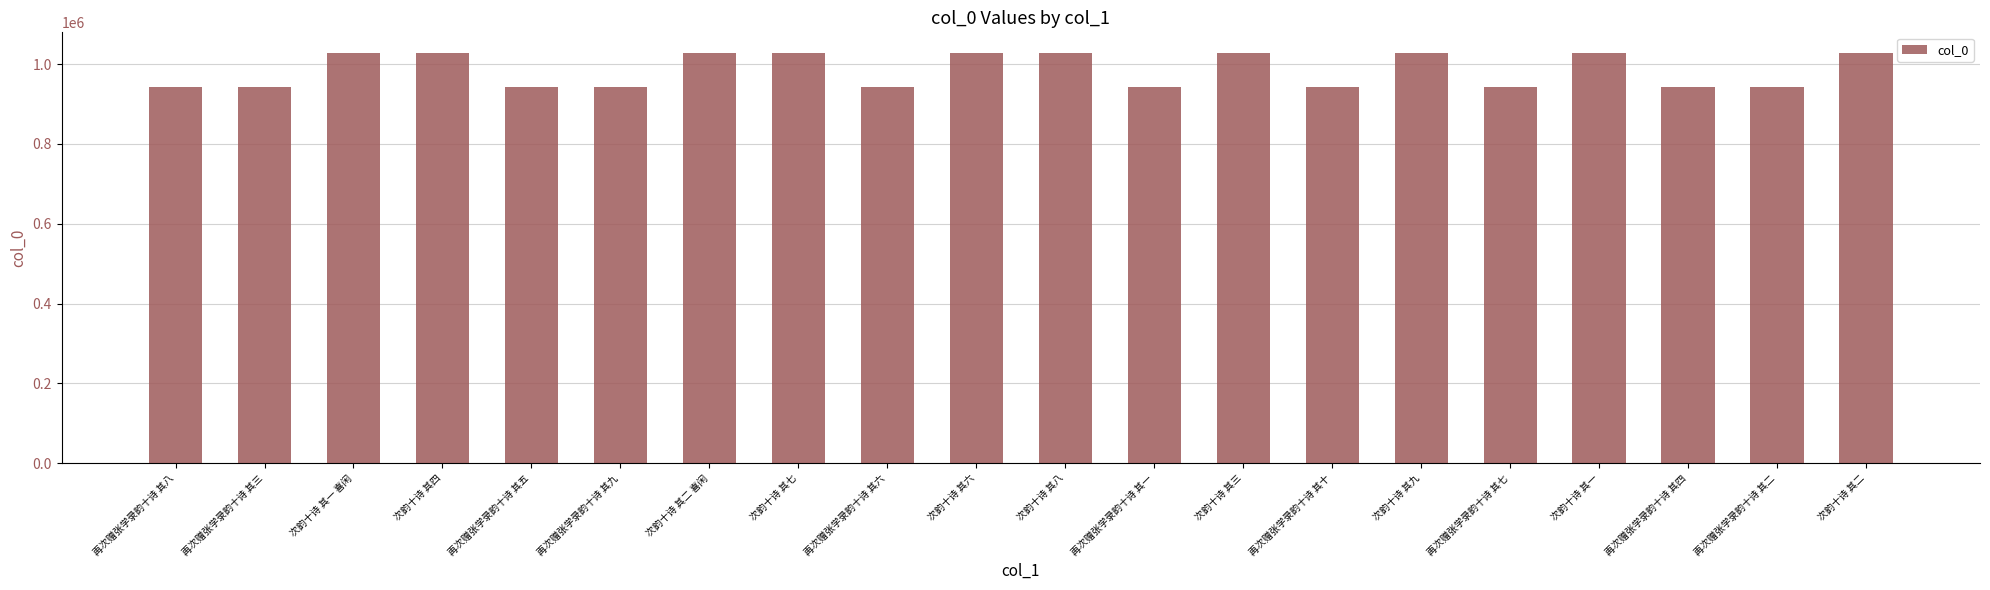

At which label does the data first exceed 1027486?

次韵十诗 其一 喜闲